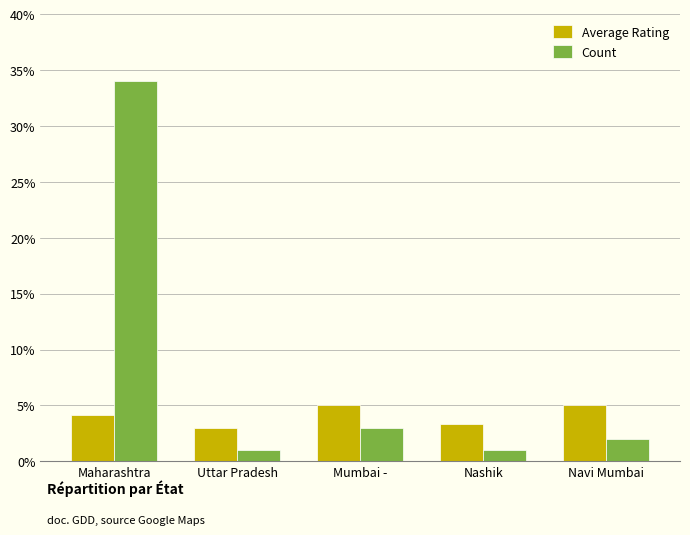

How many groups of bars are there?

5